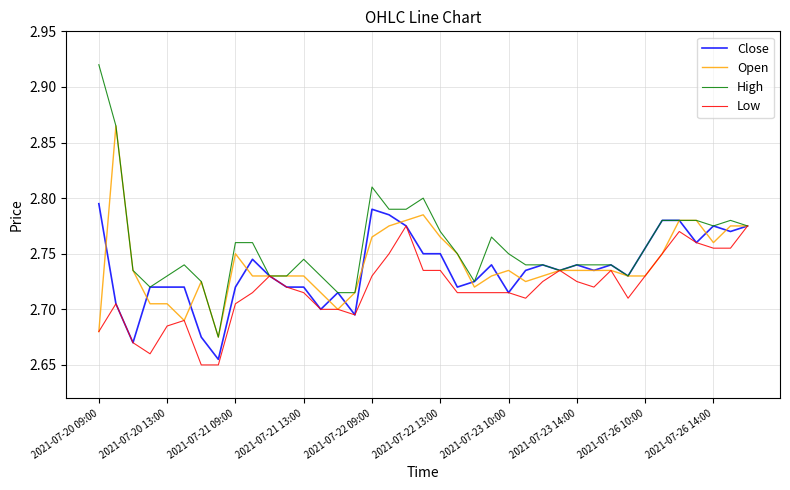

Which series has the largest total across all categories?

High